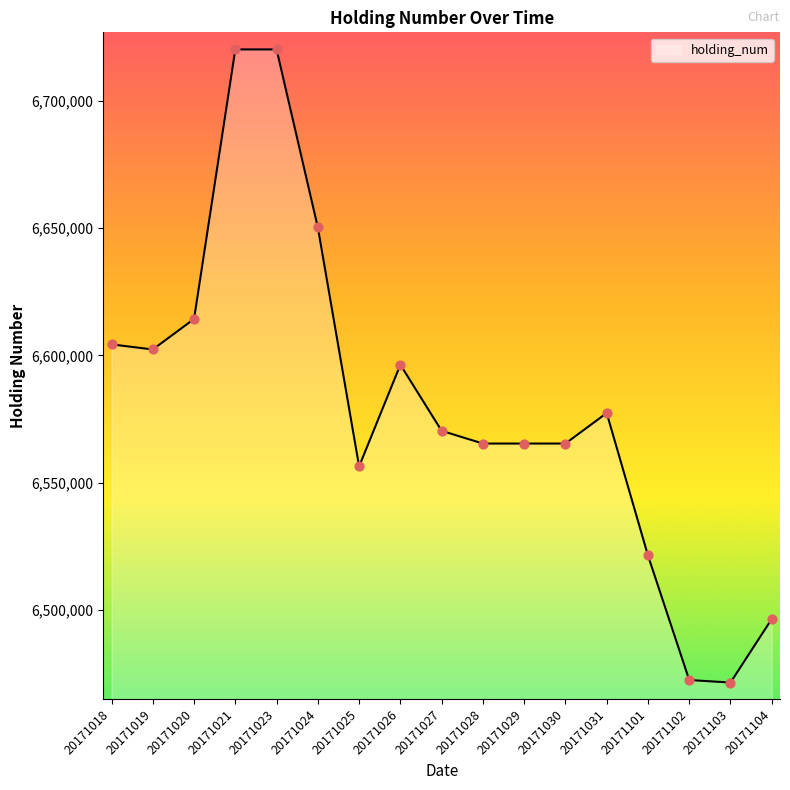

Between 20171025 and 20171024, which is larger?

20171024